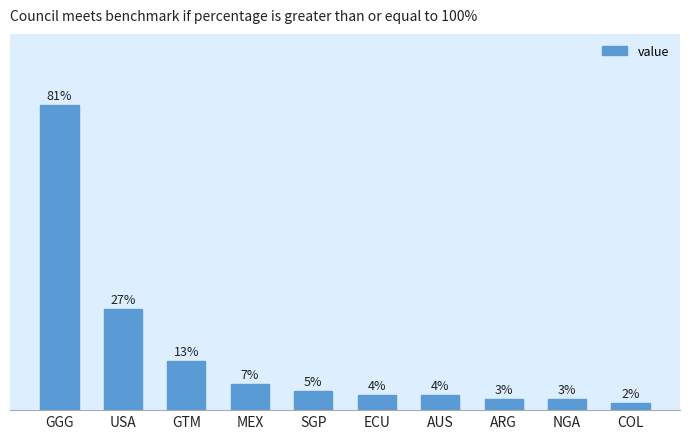

At which label does the data first exceed 5?

GGG